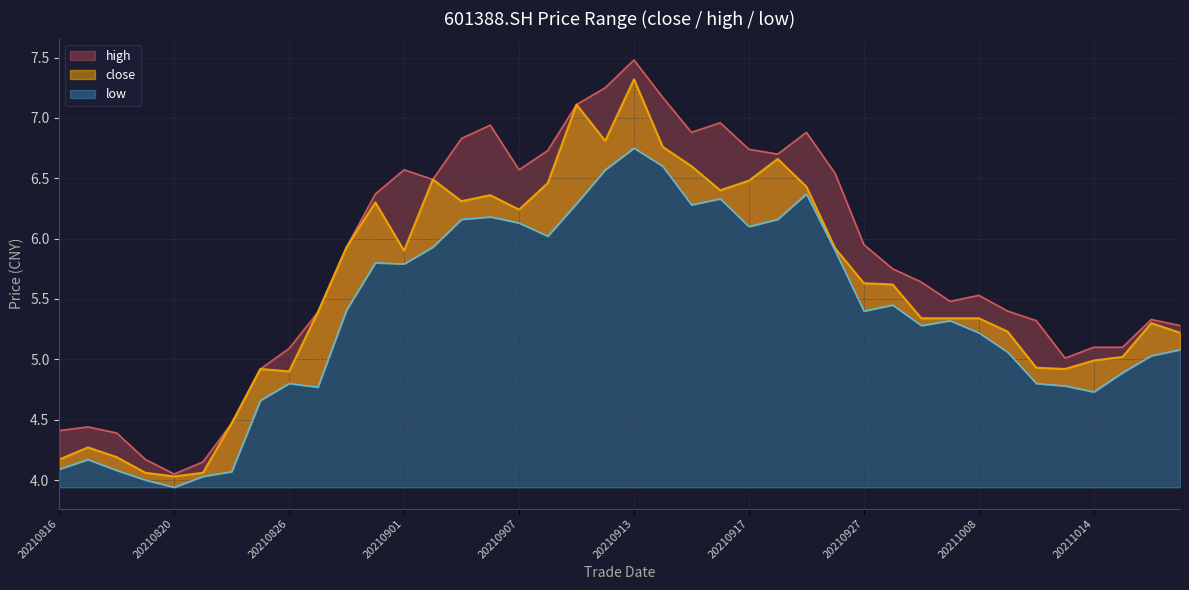

What is the sum of all high values?

232.5